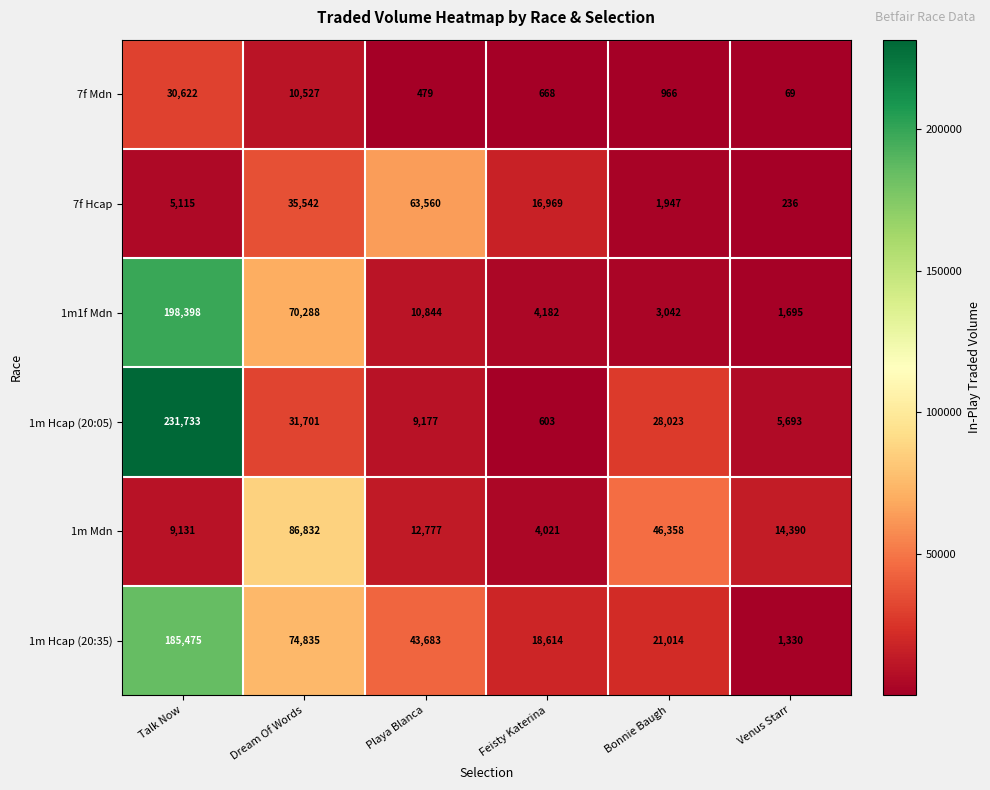

True or false: 1m Hcap (20:05) has a value of 396816 at Talk Now.

False